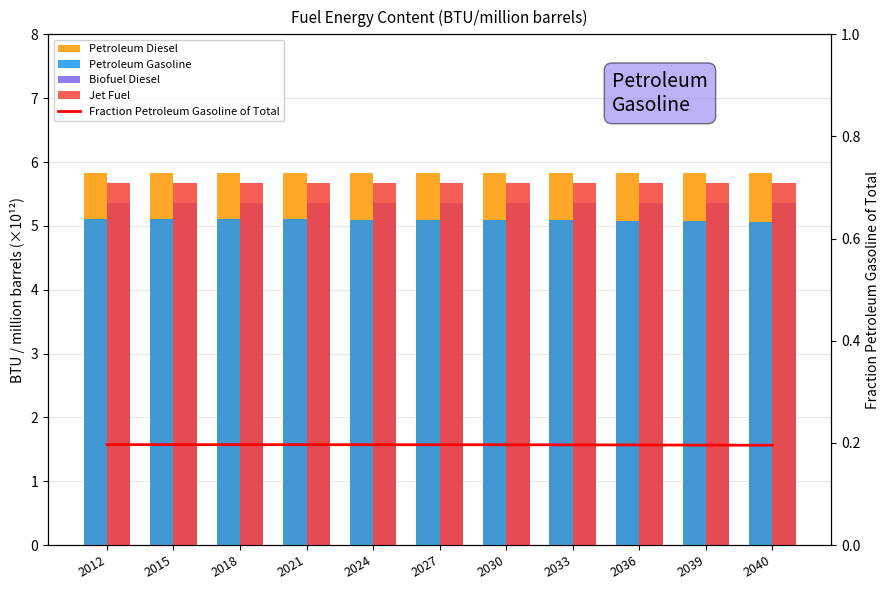

The Petroleum Diesel series shows 4.0 at 2039. True or false?

False